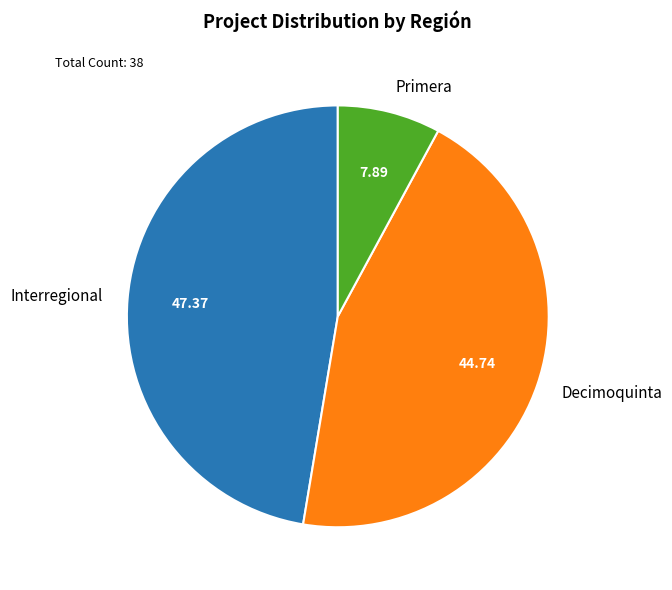

Do Decimoquinta and Primera together represent more than half of the pie?

Yes